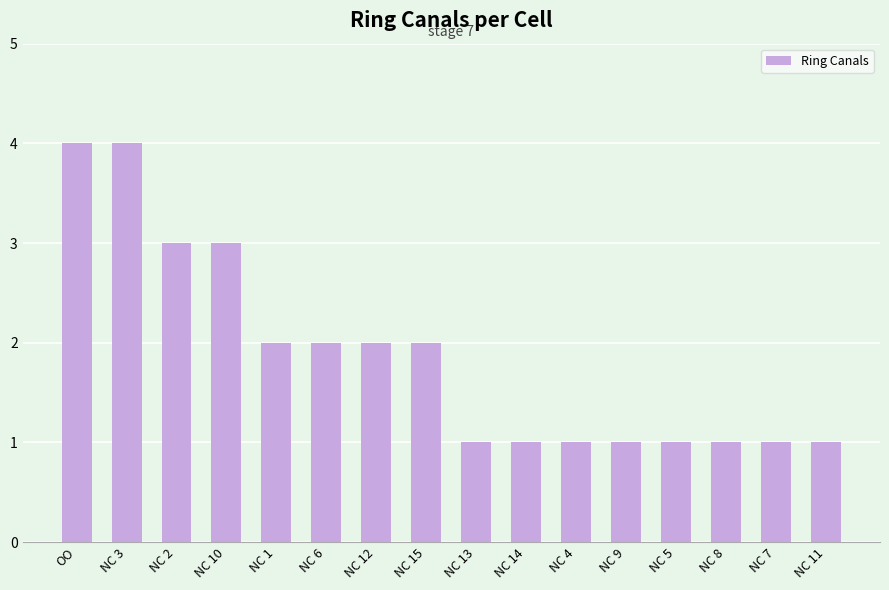

What is the sum of the values at NC 5 and NC 10?

4